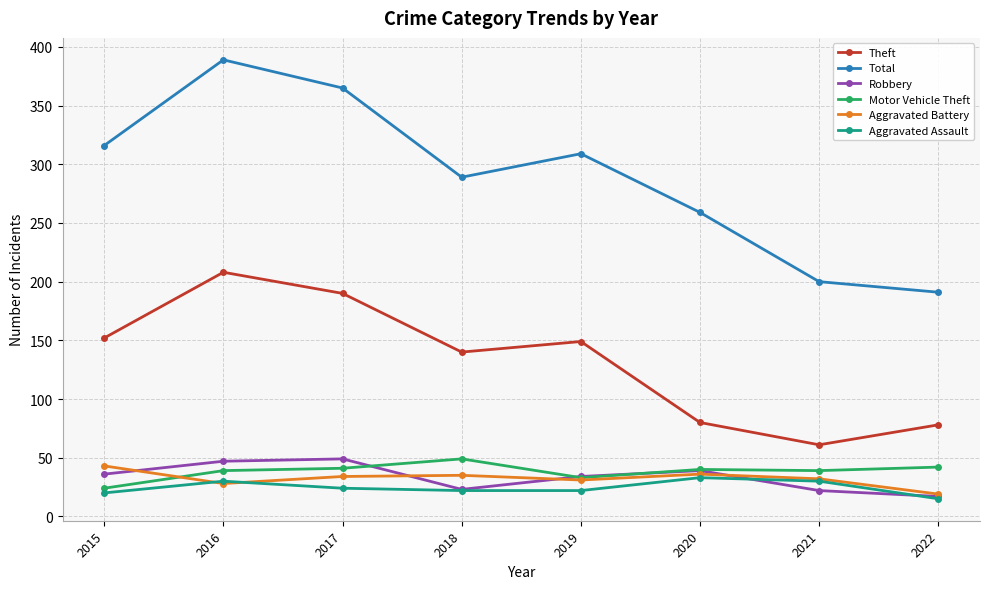

What is the spread (max minus min) of values at 2017?

341